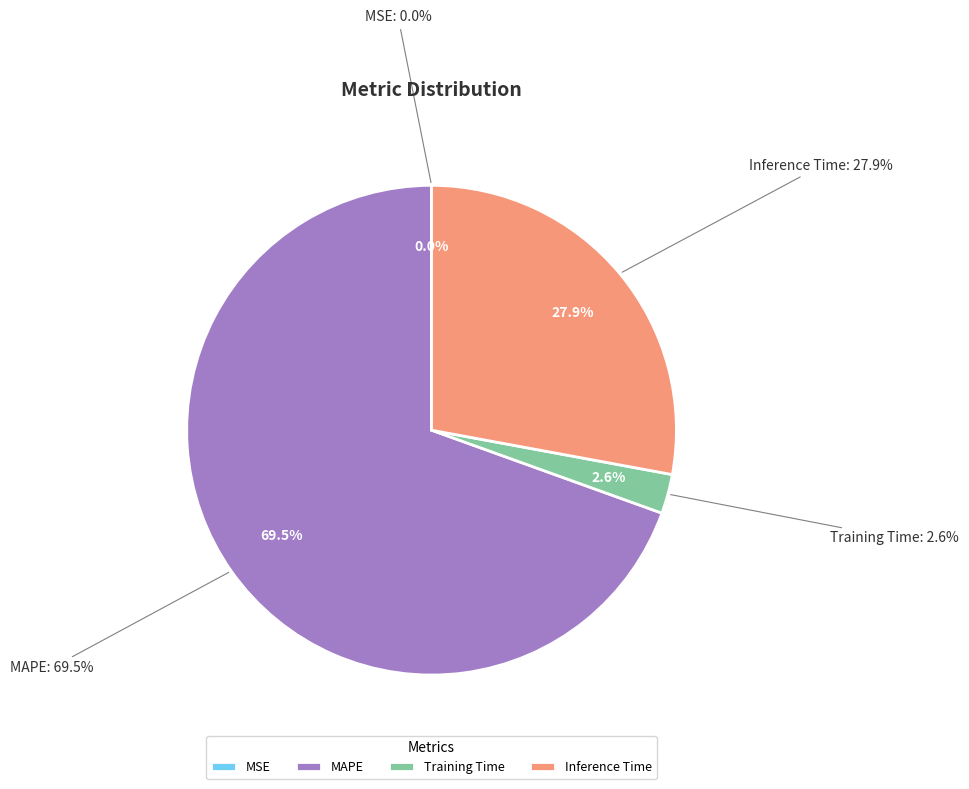

What is the smallest slice in the pie chart?

MSE